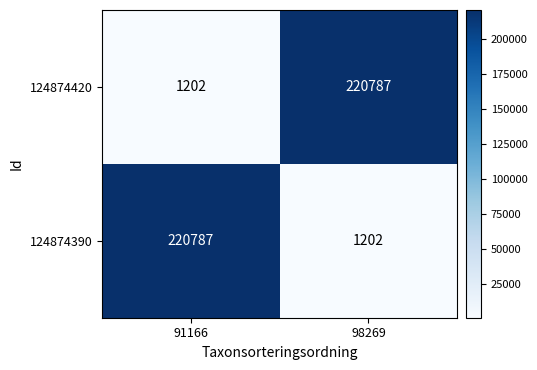

What is the sum of all 124874420 values?

221989